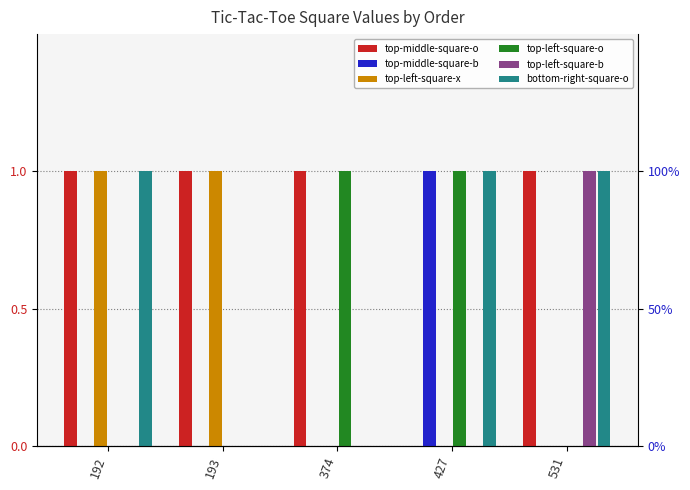

How many data points does each series have?

5